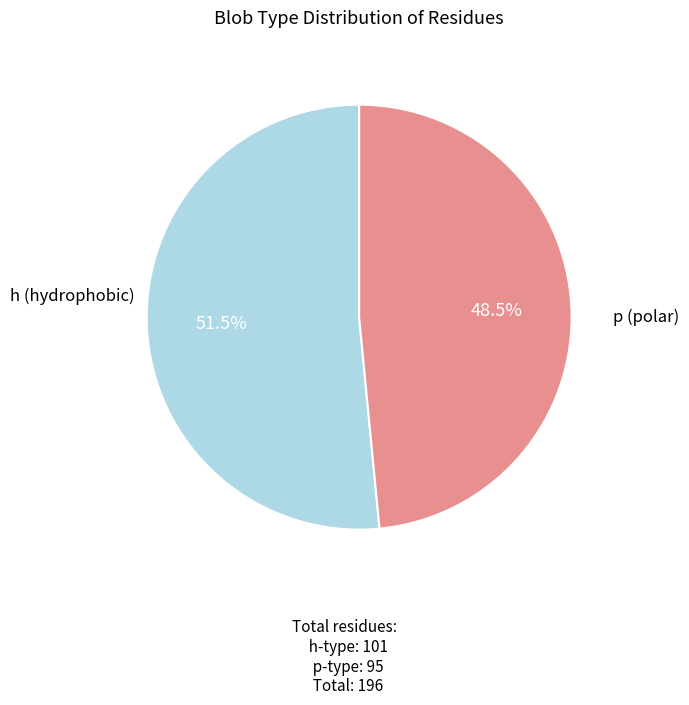

Is there any slice that represents more than half of the pie?

Yes